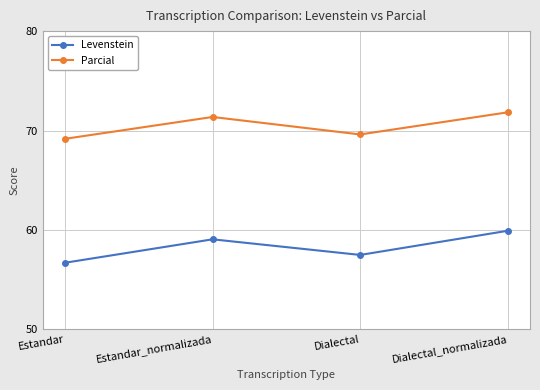

True or false: Parcial and Levenstein cross at least once.

False